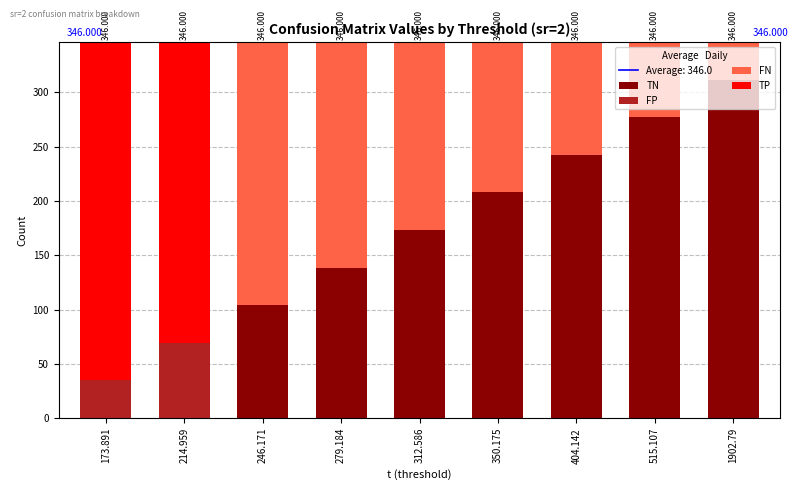

What position from the right is 350.175?

4